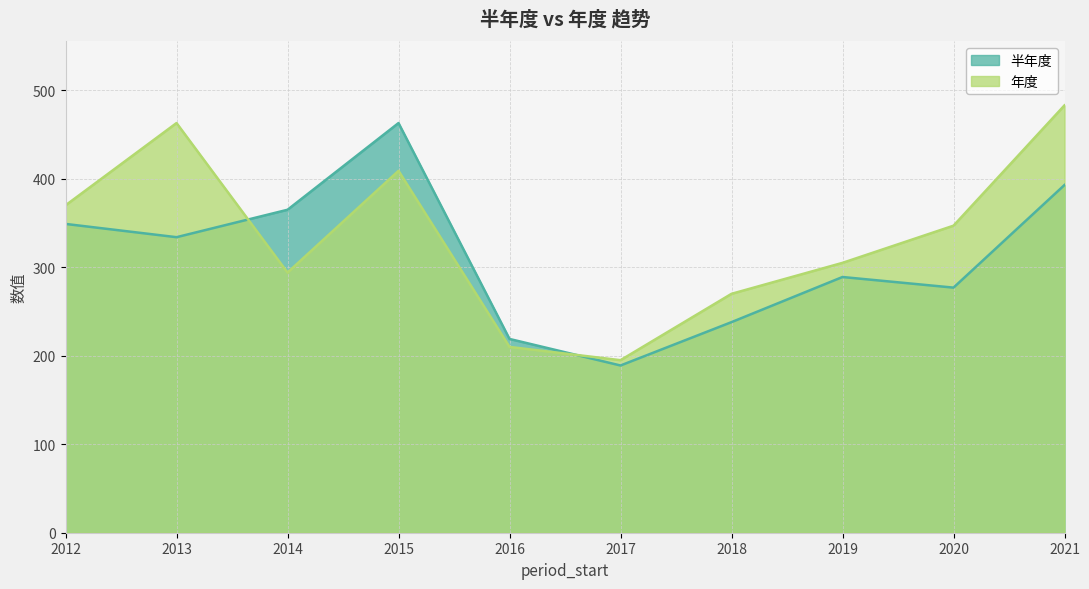

What is the minimum value shown in the chart?

189